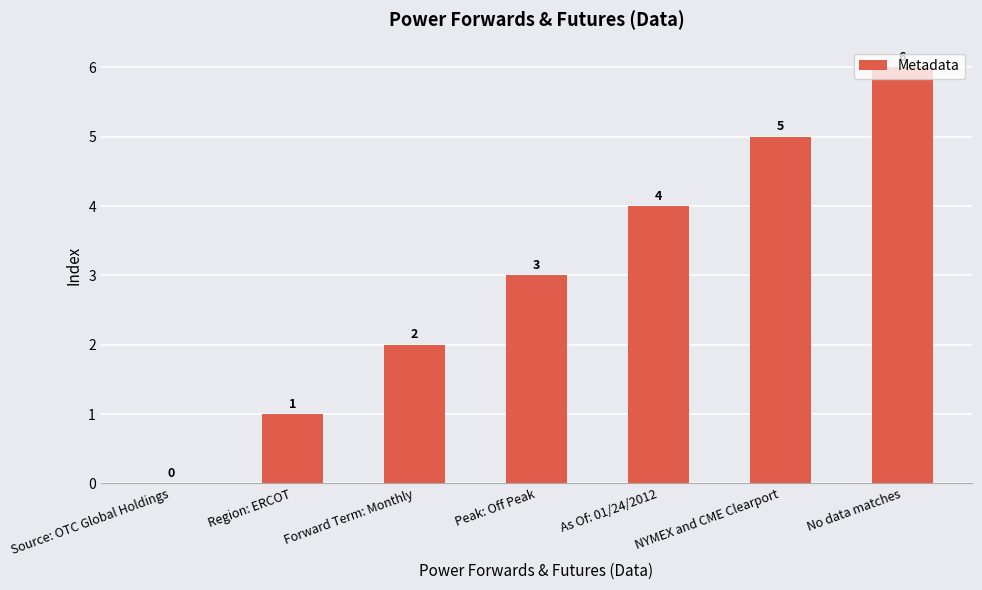

Which category has the highest value across all series?

No data matches